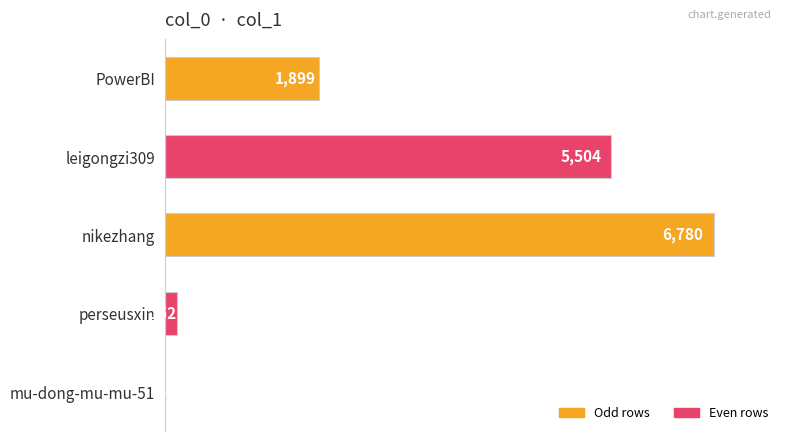

What is the greatest value displayed?

6780